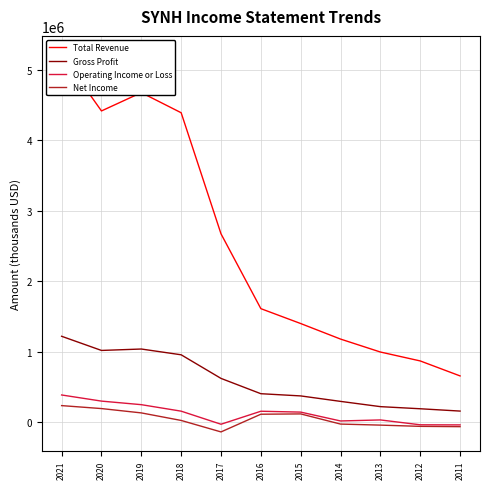

Which category has the highest value in the Total Revenue series?

2021